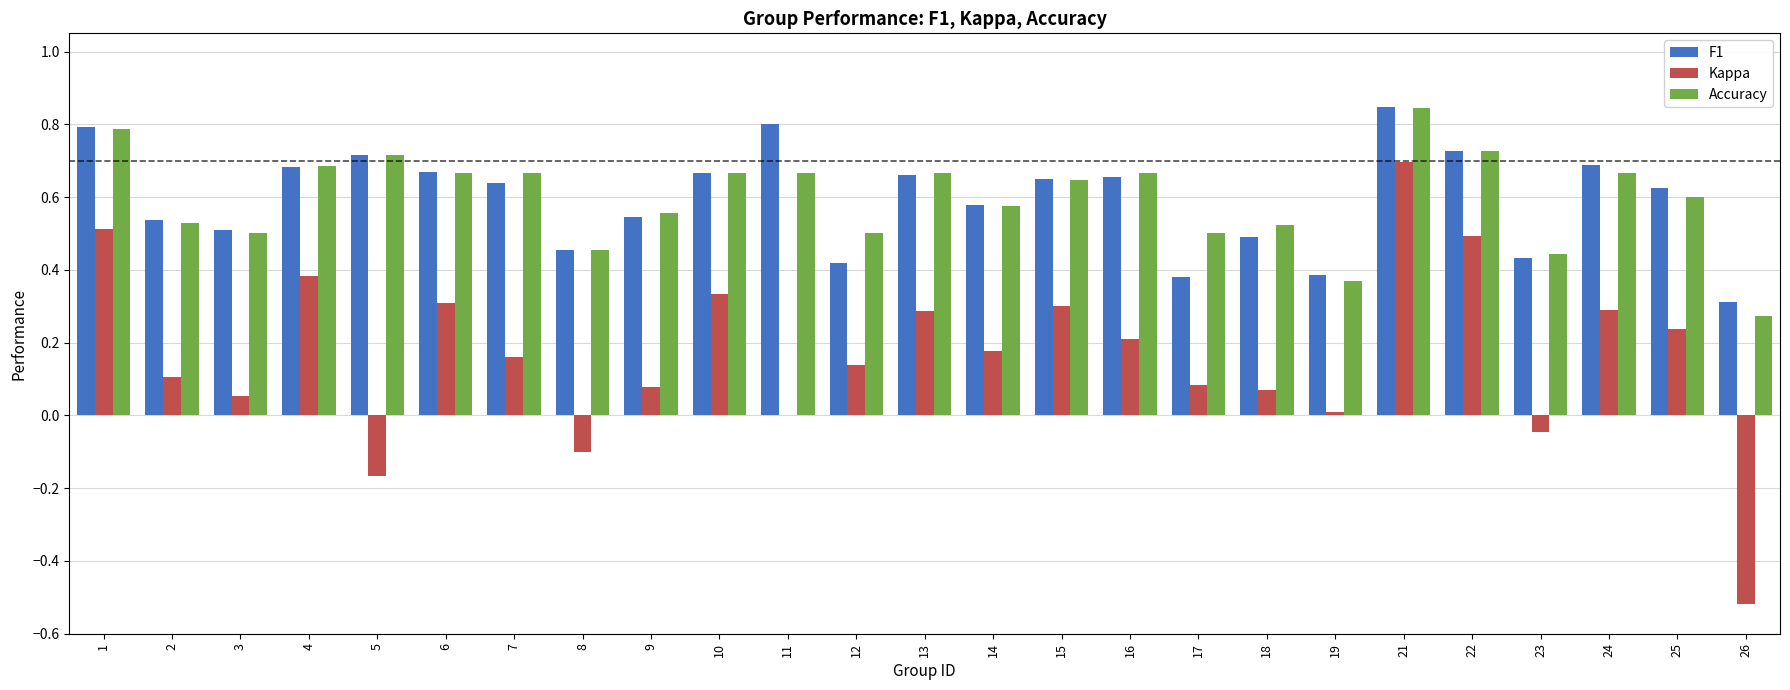

At which category is the sum across all series the highest?

21